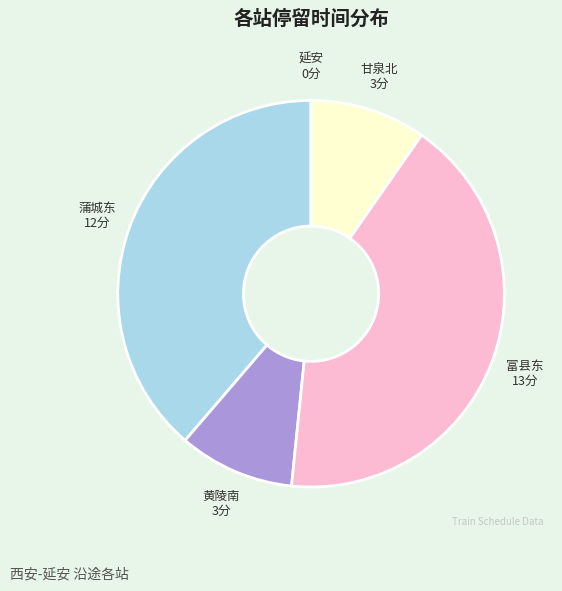

Does any single category account for the majority?

No